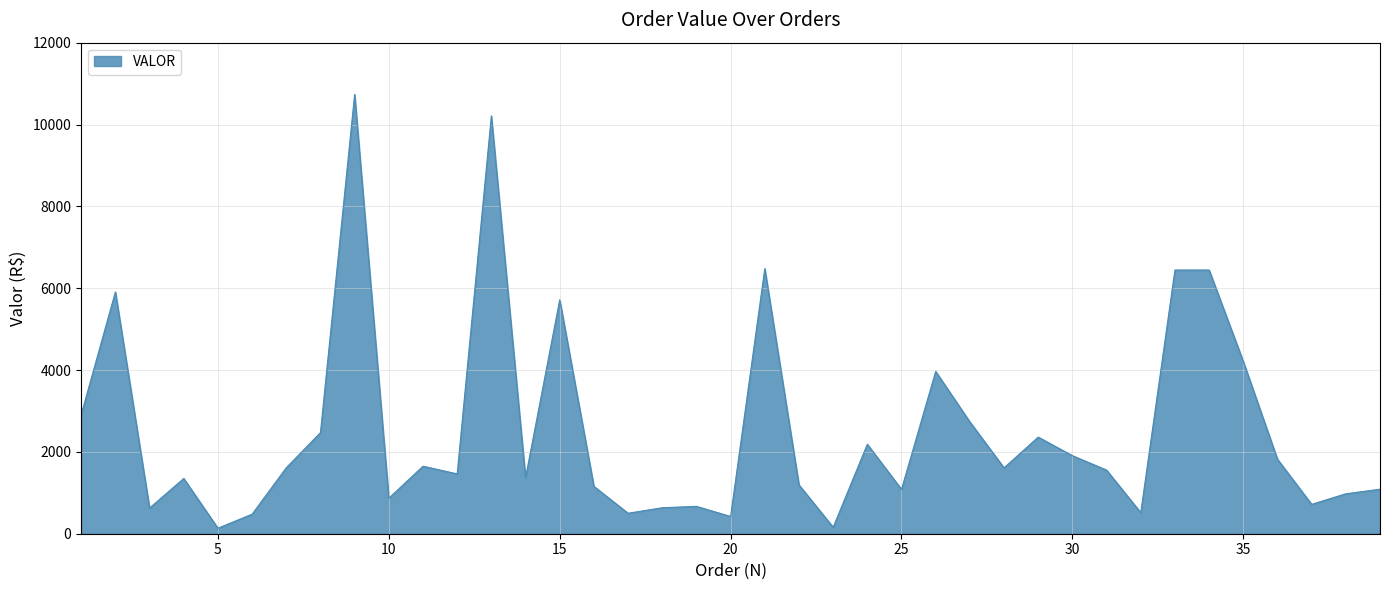

What is the maximum value shown in the chart?

10735.5